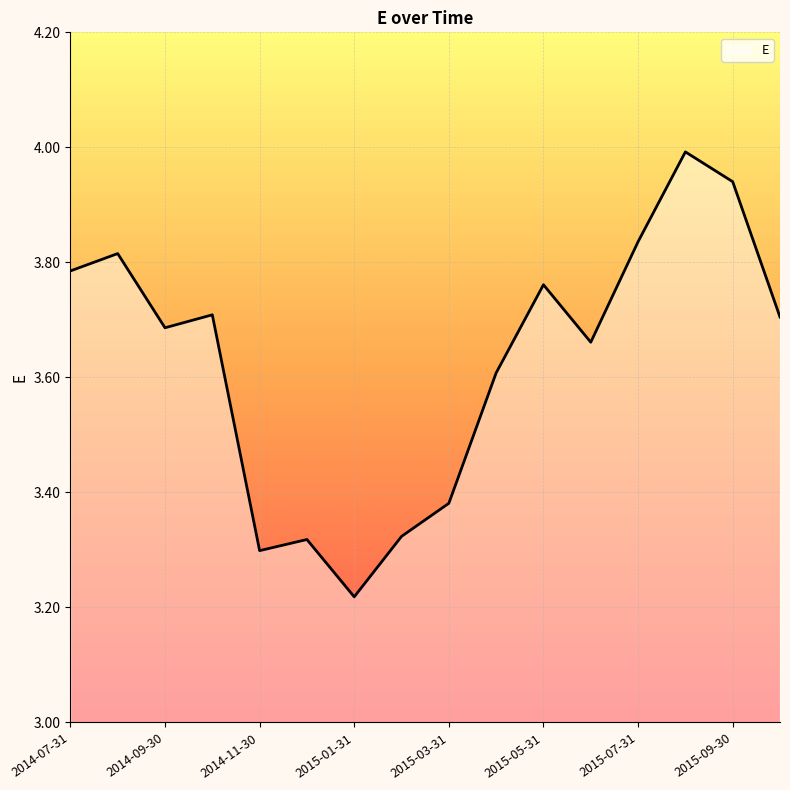

Which label corresponds to the smallest value in the chart?

2015-01-31